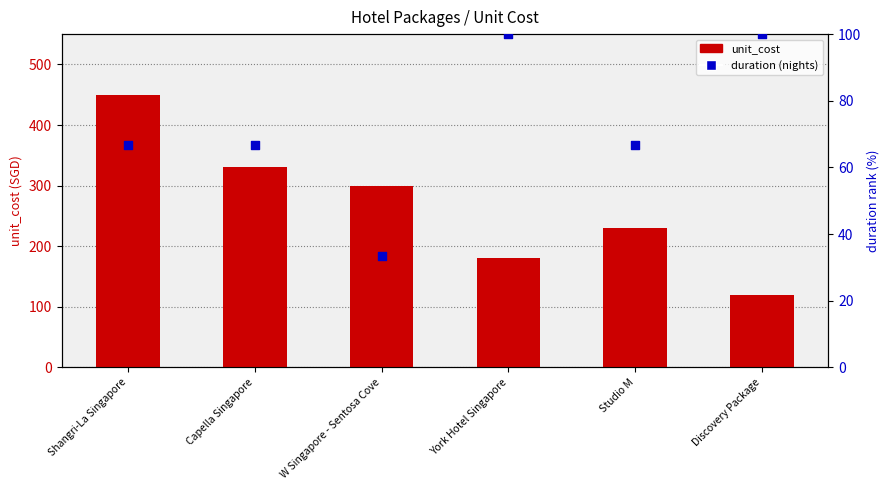

At how many categories does at least one series exceed 255?

3